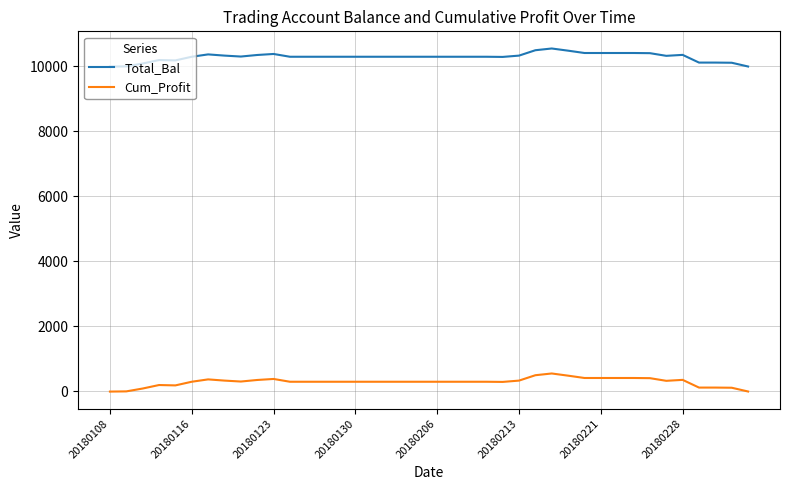

Which series has the largest total across all categories?

Total_Bal